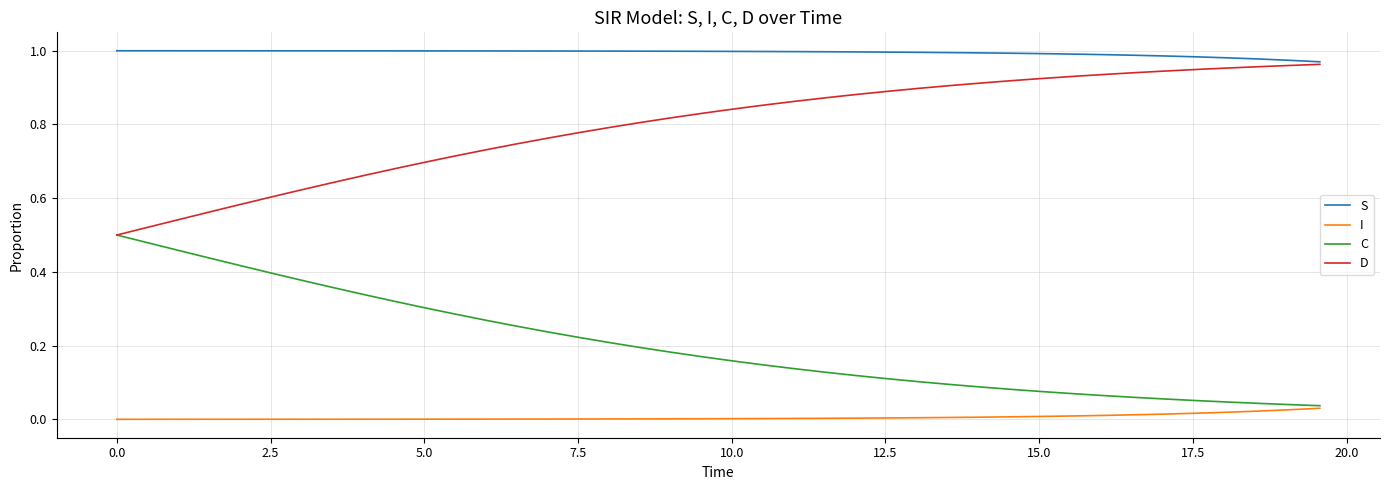

True or false: S and C intersect in this chart.

False